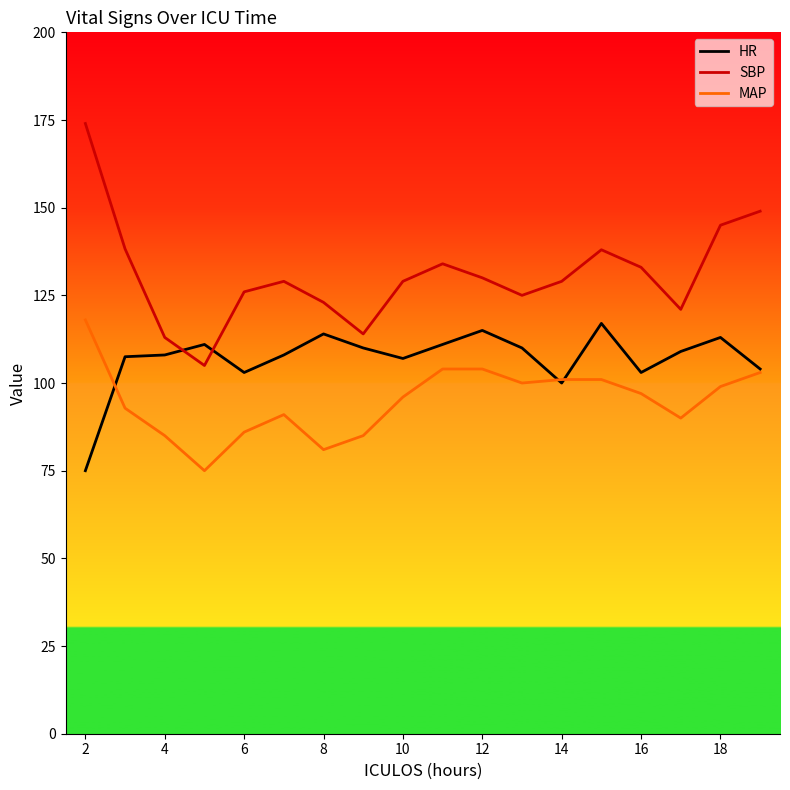

How many intersections are there between HR and SBP?

2